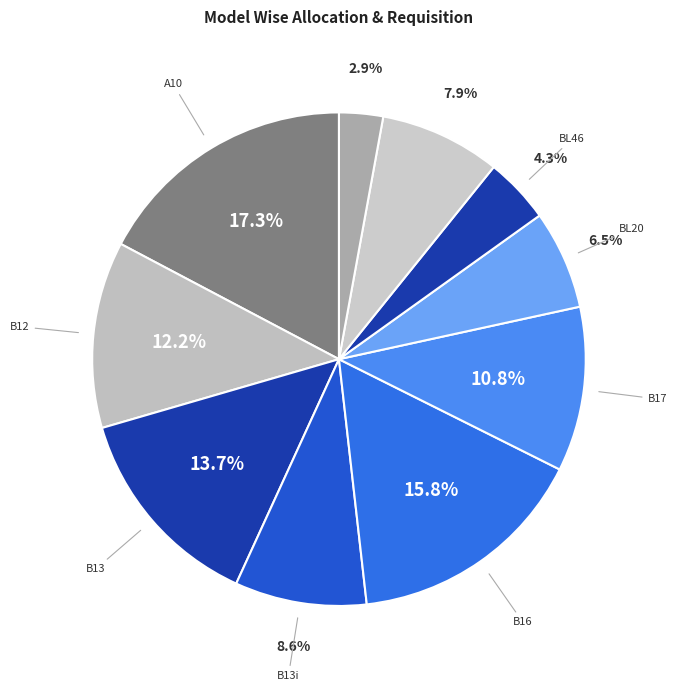

How many slices are in this pie chart?

10